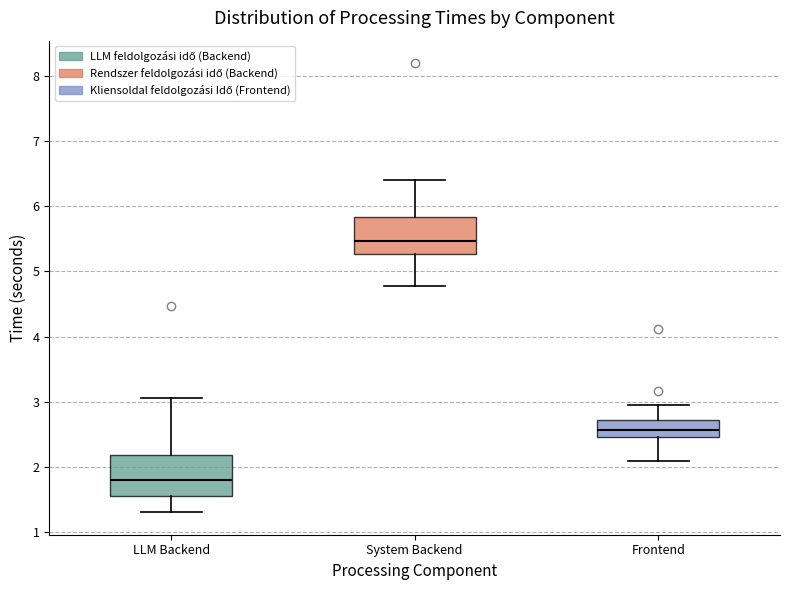

Which box has the lowest median line?

LLM Backend